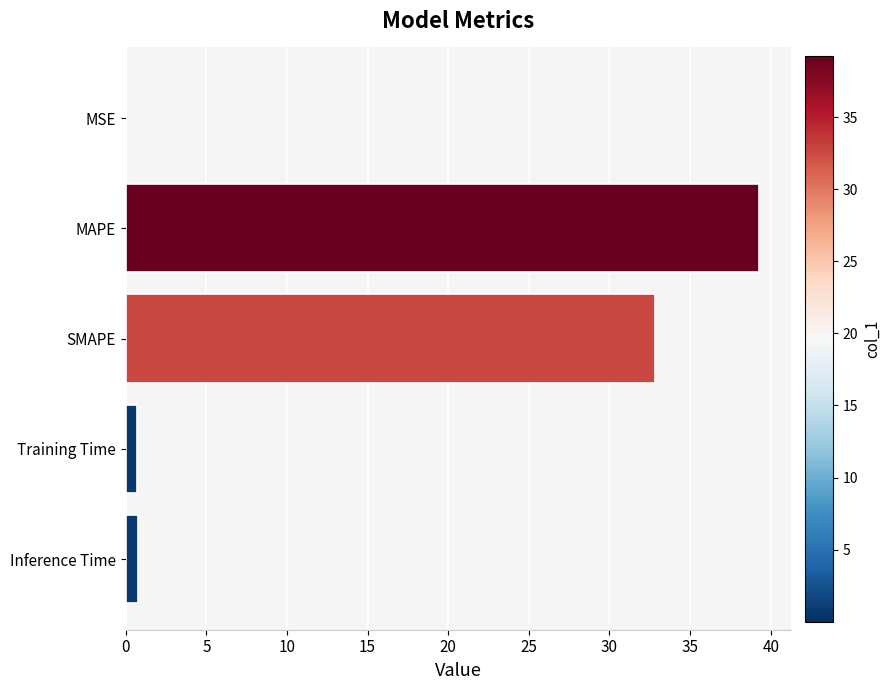

What is the sum of all values?

73.6